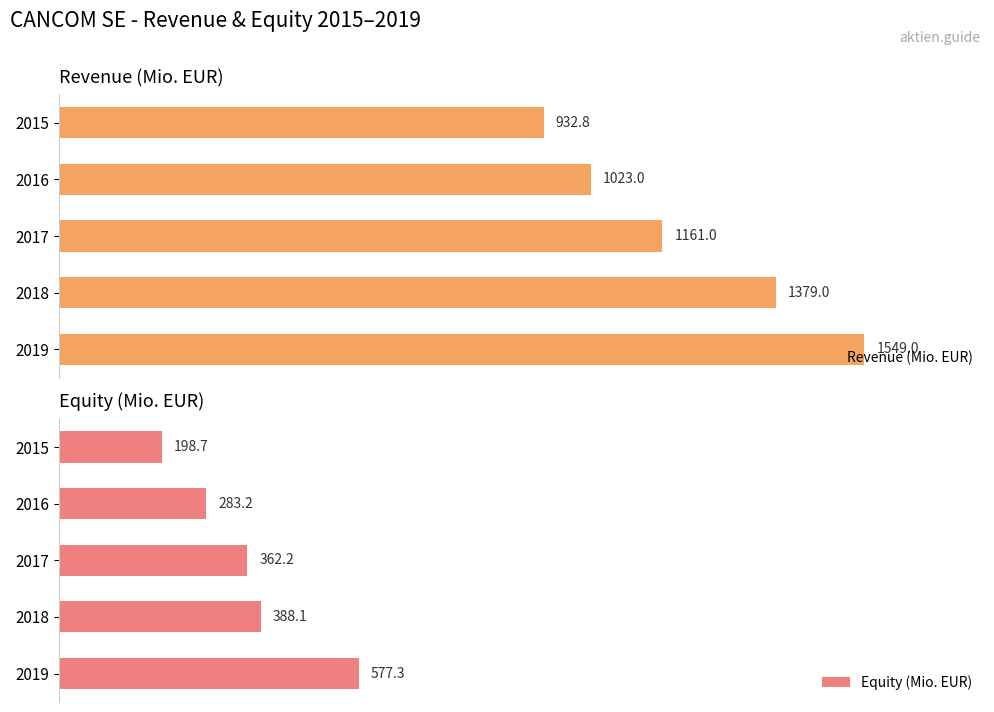

The Revenue (Mio. EUR) series shows 105.6 at 2015. True or false?

False